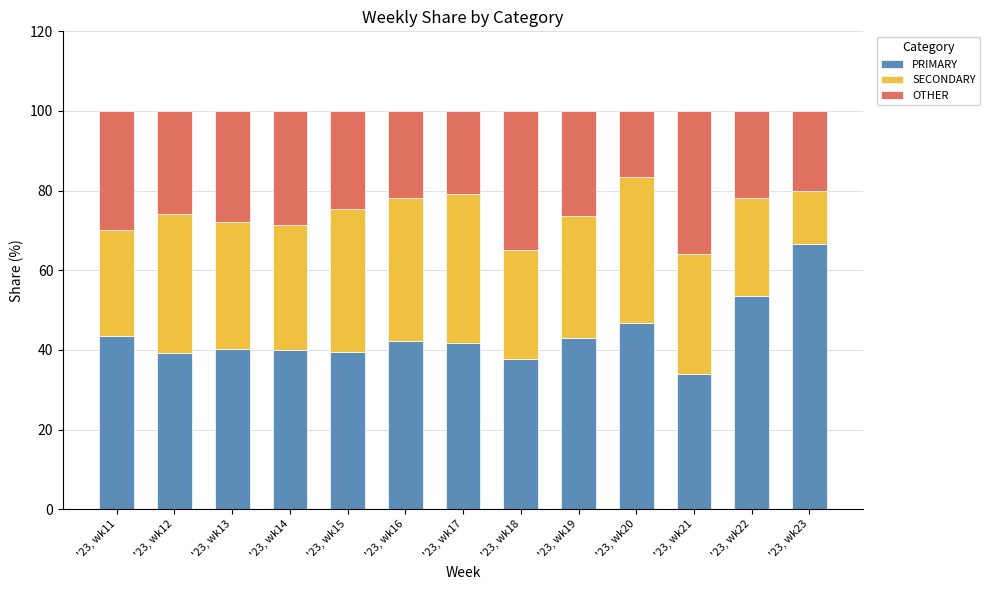

What value does the PRIMARY series have at '23, wk12?

39.3